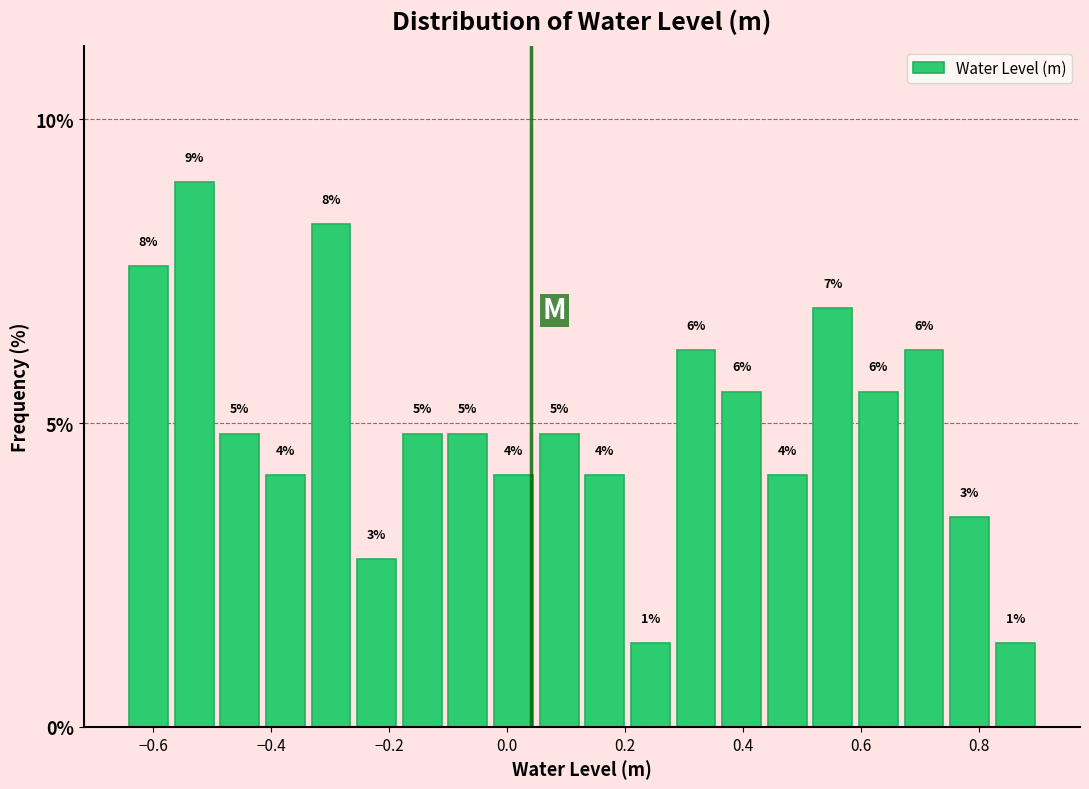

Read against the x-axis, roughly where is the centre of the tallest bar?

-0.54